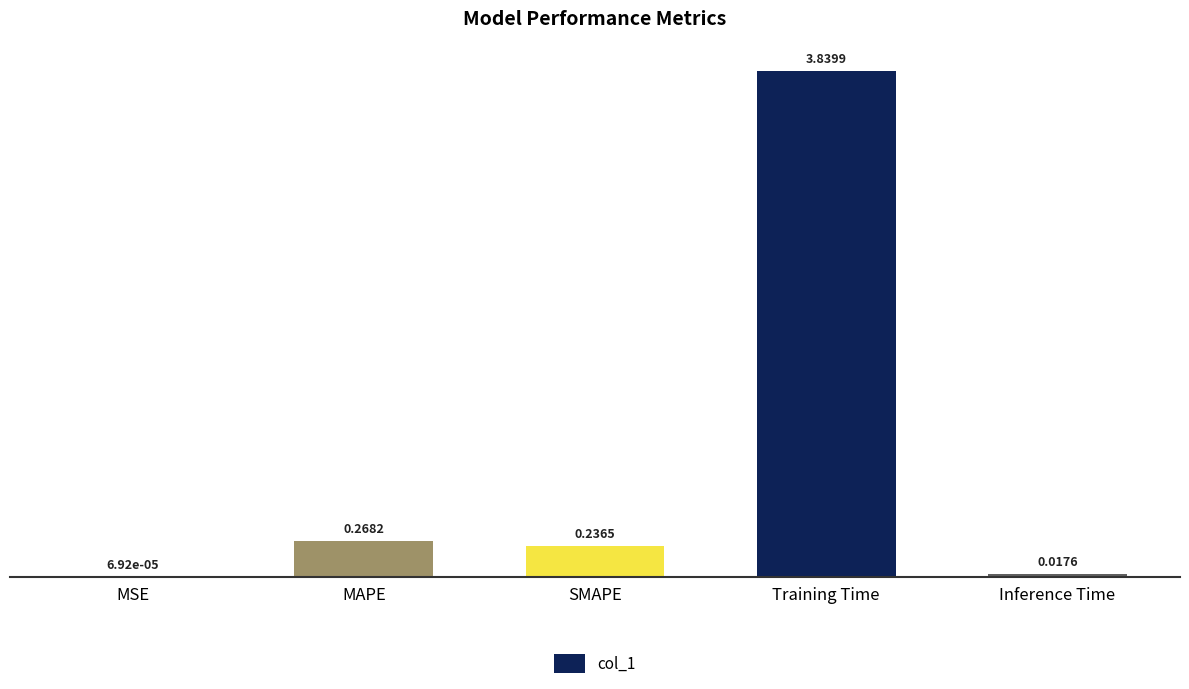

What is the change in value from MSE to SMAPE?

+0.2